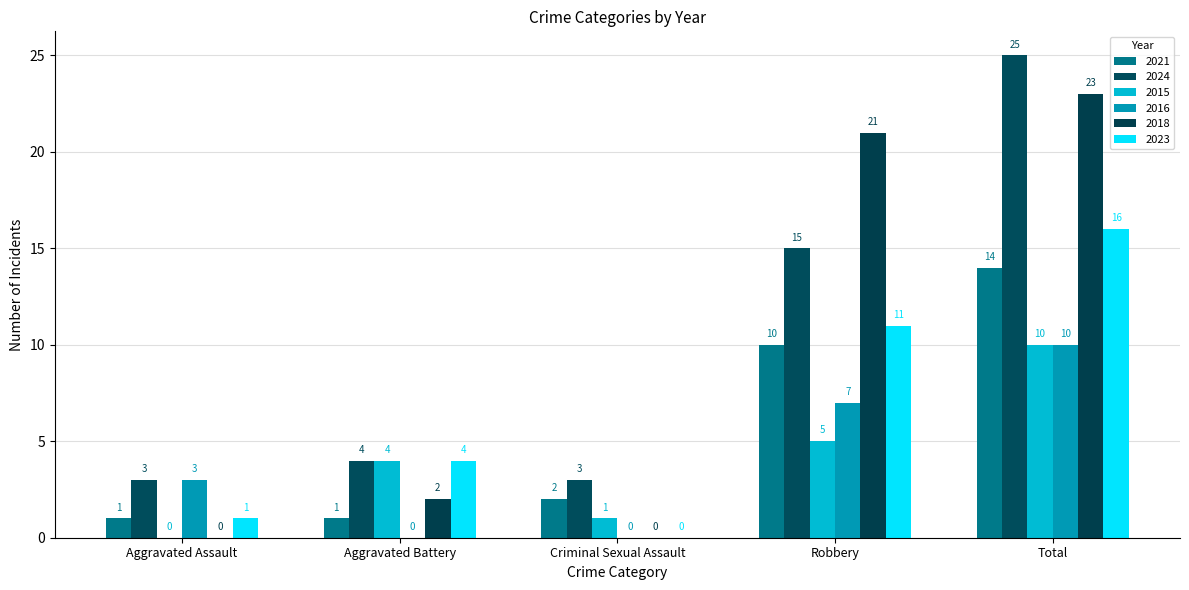

At which label does 2018 first exceed 2?

Robbery